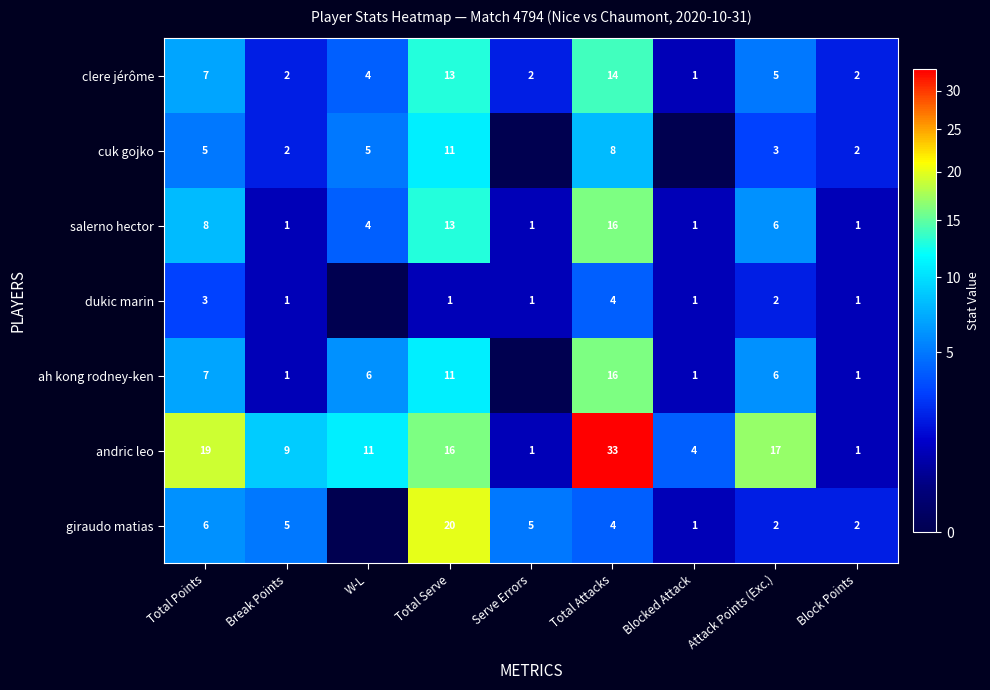

Is the value of giraudo matias at Attack Points (Exc.) greater than the value of andric leo at Total Attacks?

No